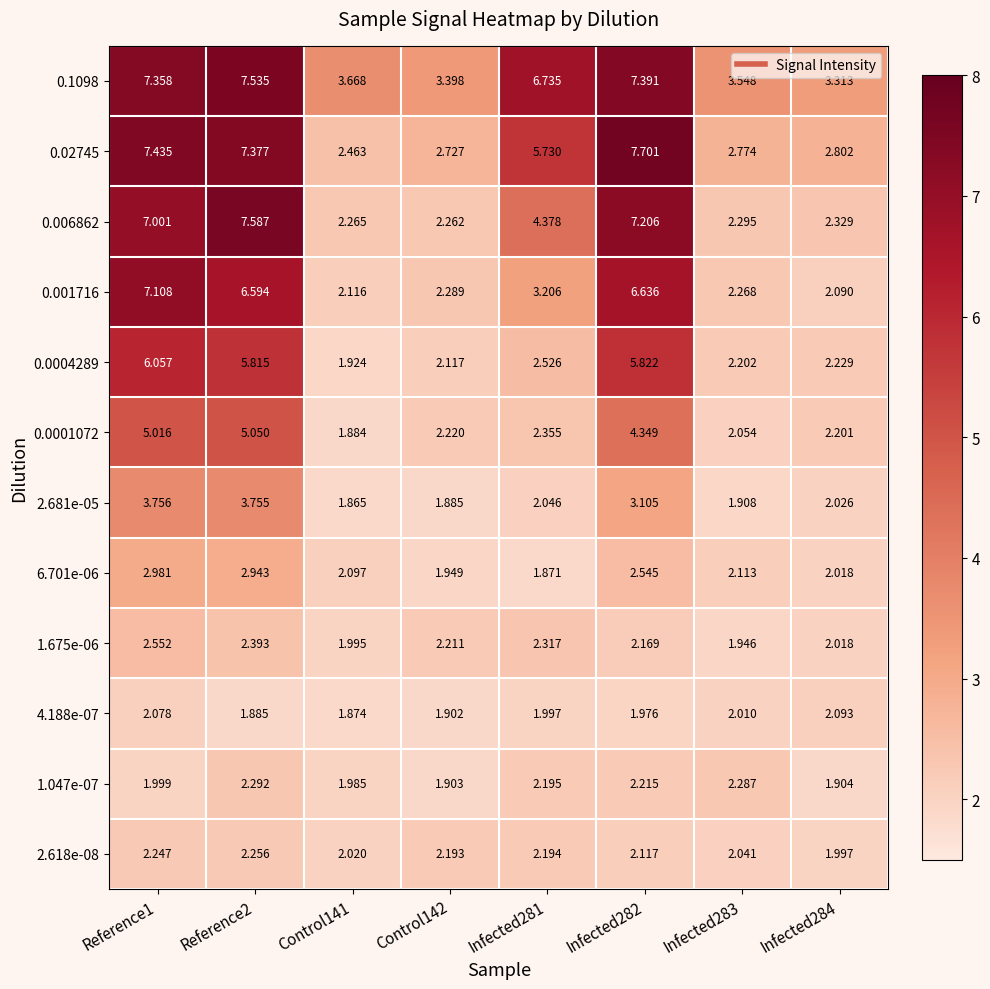

How many data points does each series have?

8